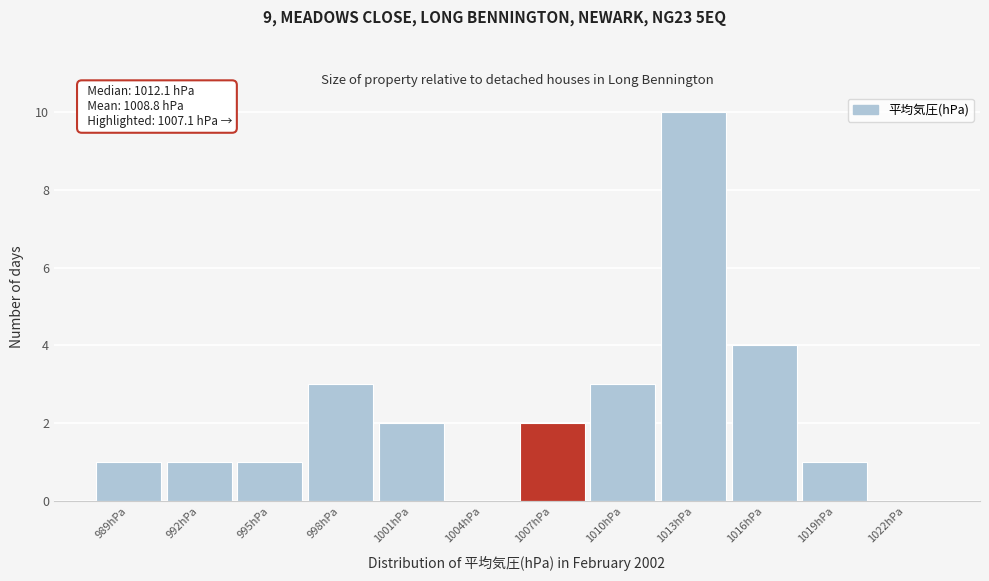

Reading left to right, transcribe all the data shown in this chart.

989hPa=1	992hPa=1	995hPa=1	998hPa=3	1001hPa=2	1004hPa=0	1007hPa=2	1010hPa=3	1013hPa=10	1016hPa=4	1019hPa=1	1022hPa=0